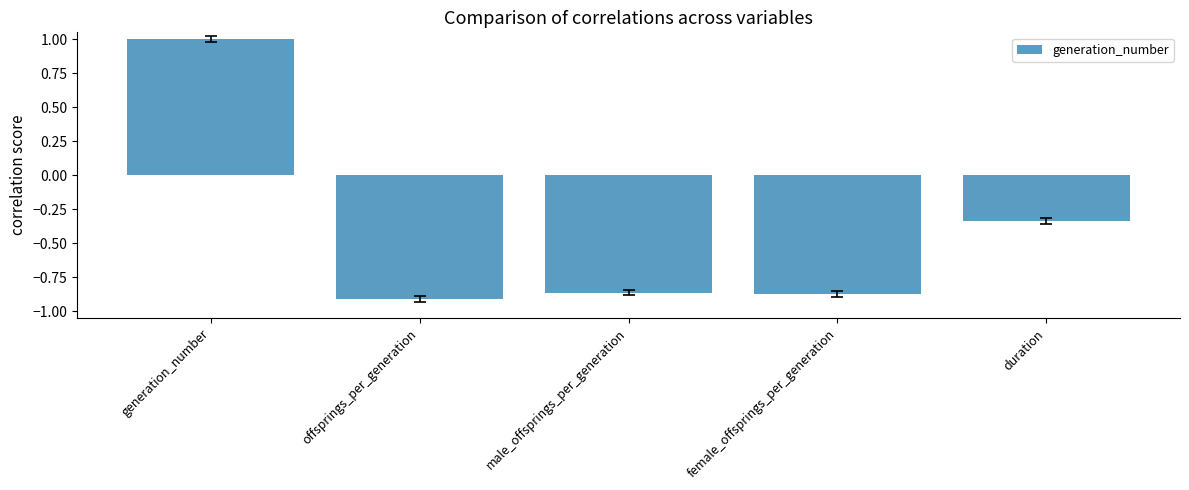

What is the label of the 4th bar from the left?

female_offsprings_per_generation